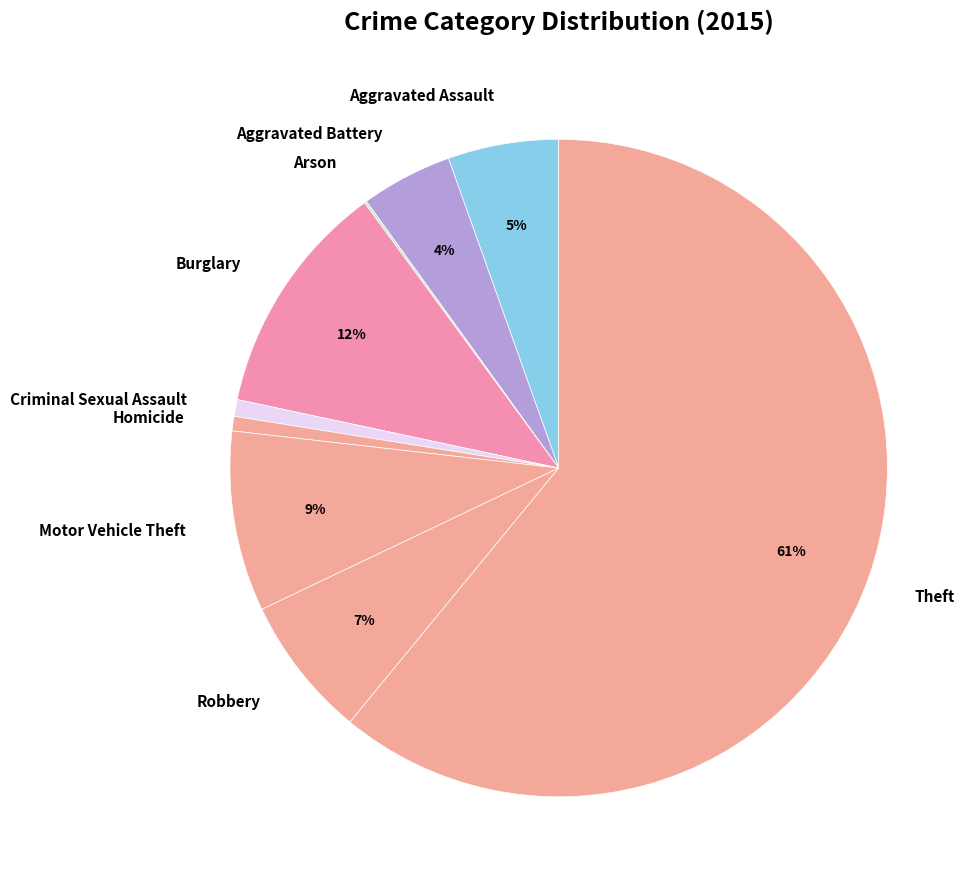

Is there a majority slice in this chart?

Yes